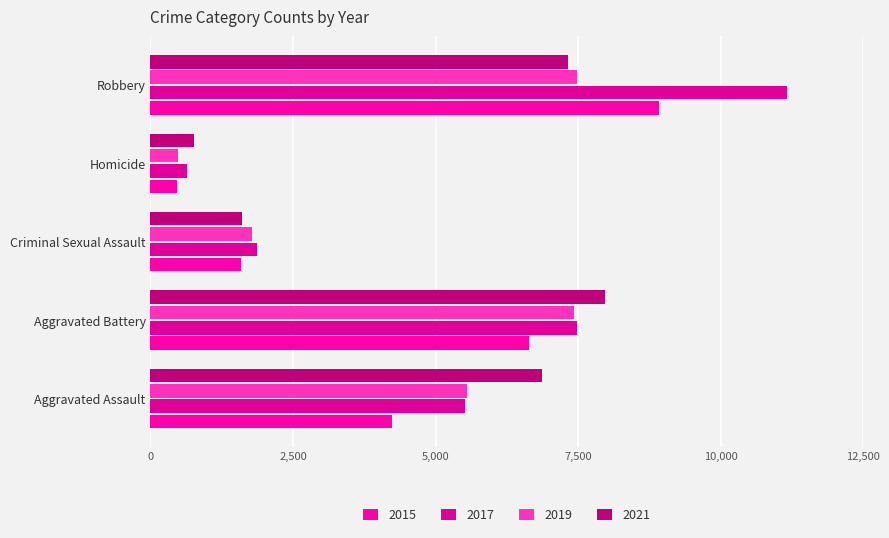

Which label corresponds to the largest value in the chart?

Robbery